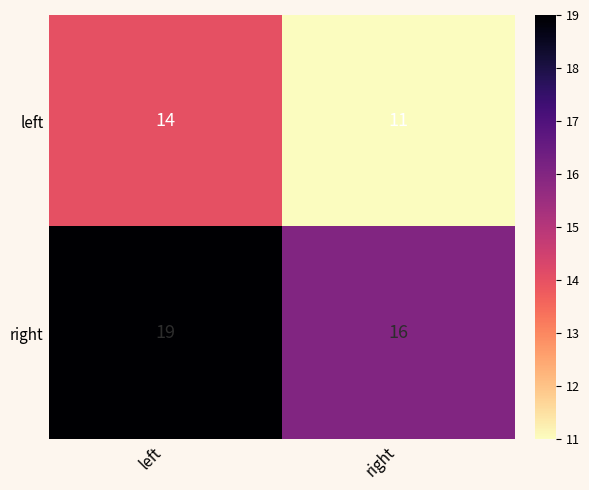

List the labels in order of right value, smallest first.

right, left